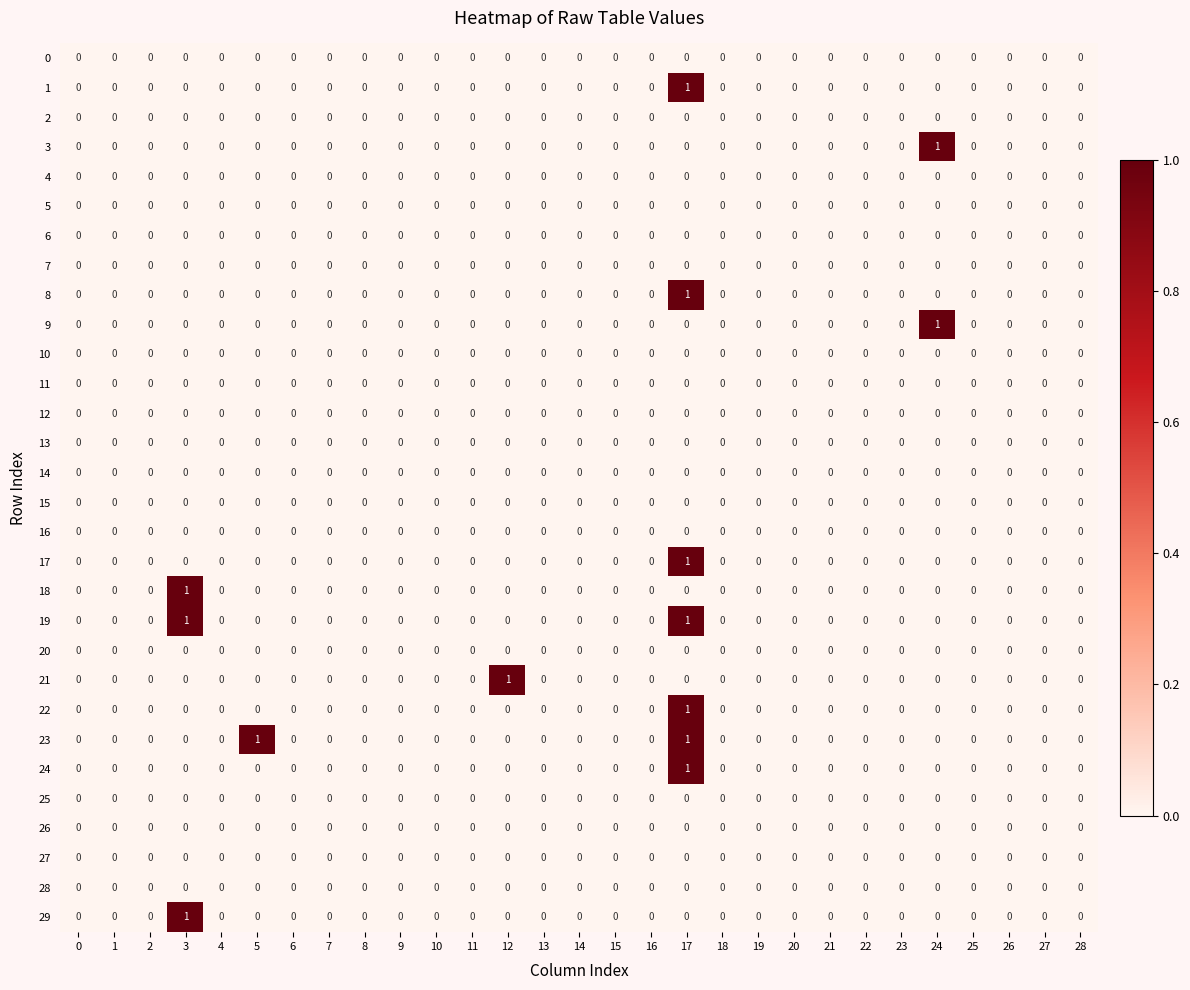

At which category is the sum across all series the highest?

17